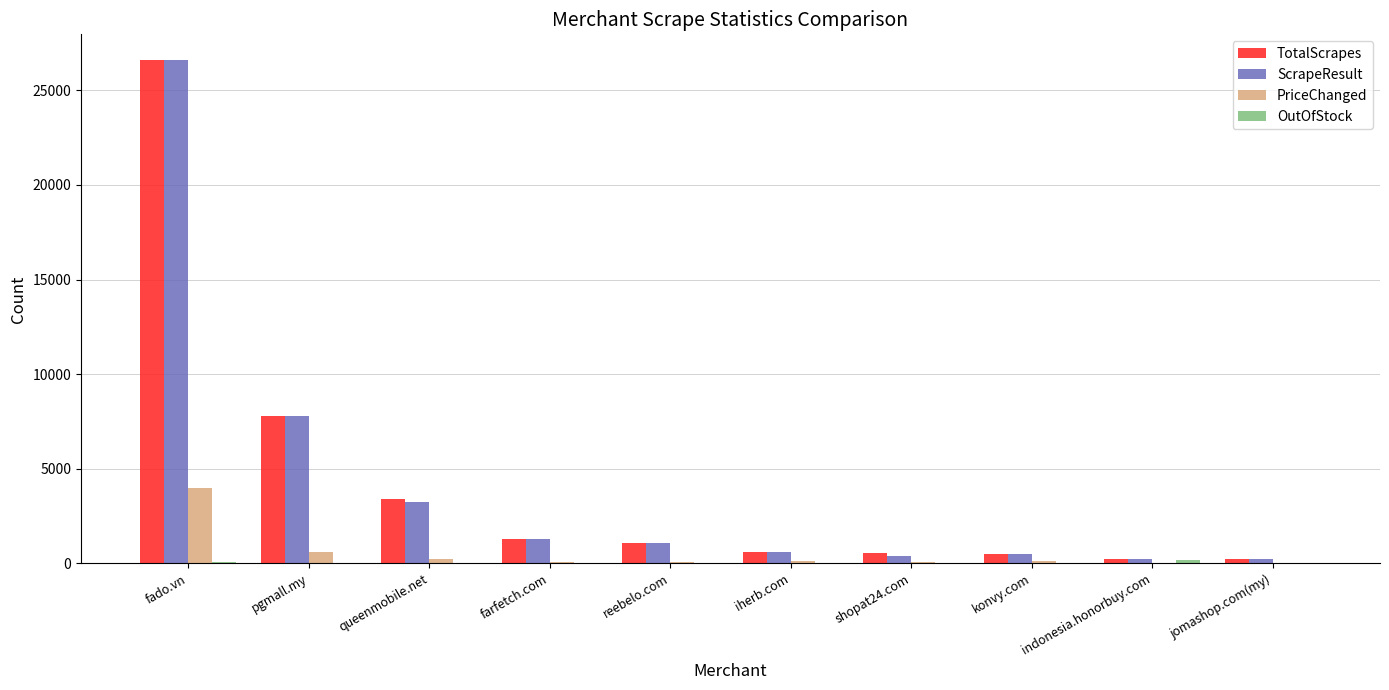

What is the sum of all ScrapeResult values?

42026